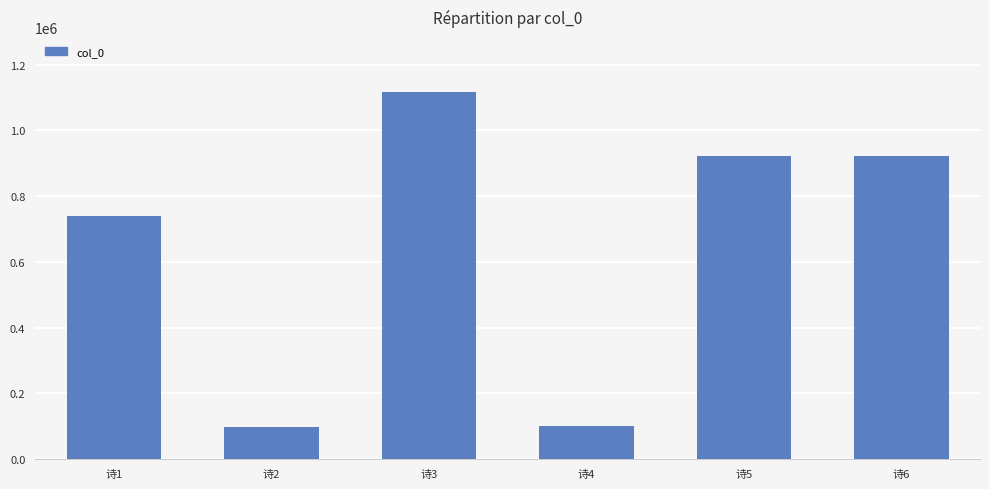

Approximately how many times larger is the value at 诗6 compared to 诗1?

1.2